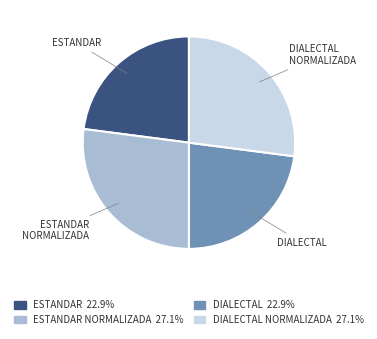

Is there any slice that represents more than half of the pie?

No